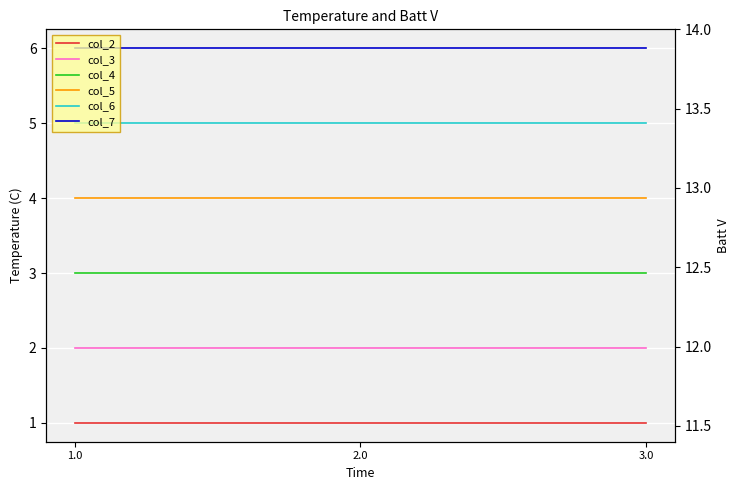

Between 3.0 and 1.0, which is larger?

3.0